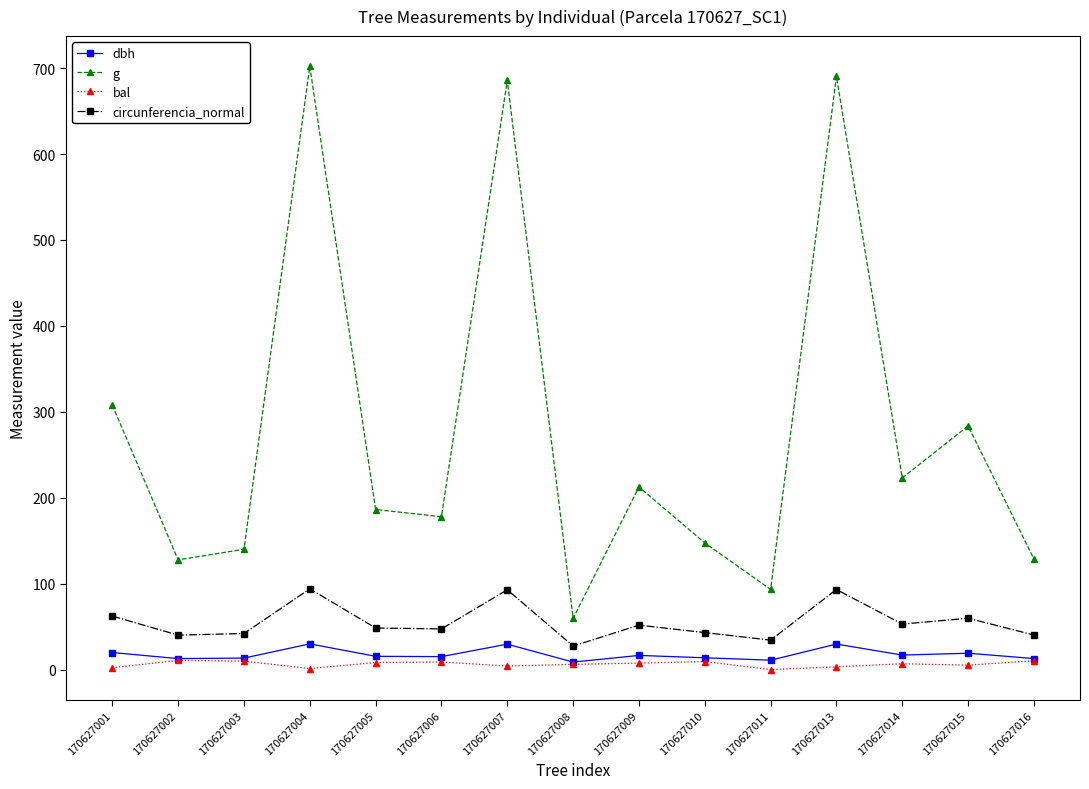

How many lines are shown in the chart?

4